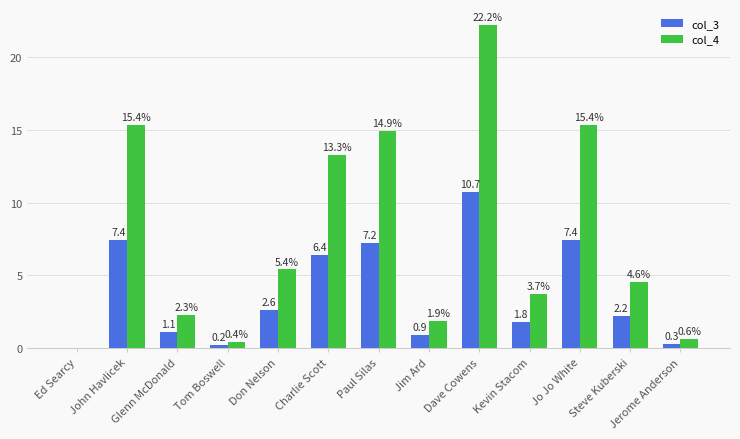

At which category is the sum across all series the highest?

Dave Cowens